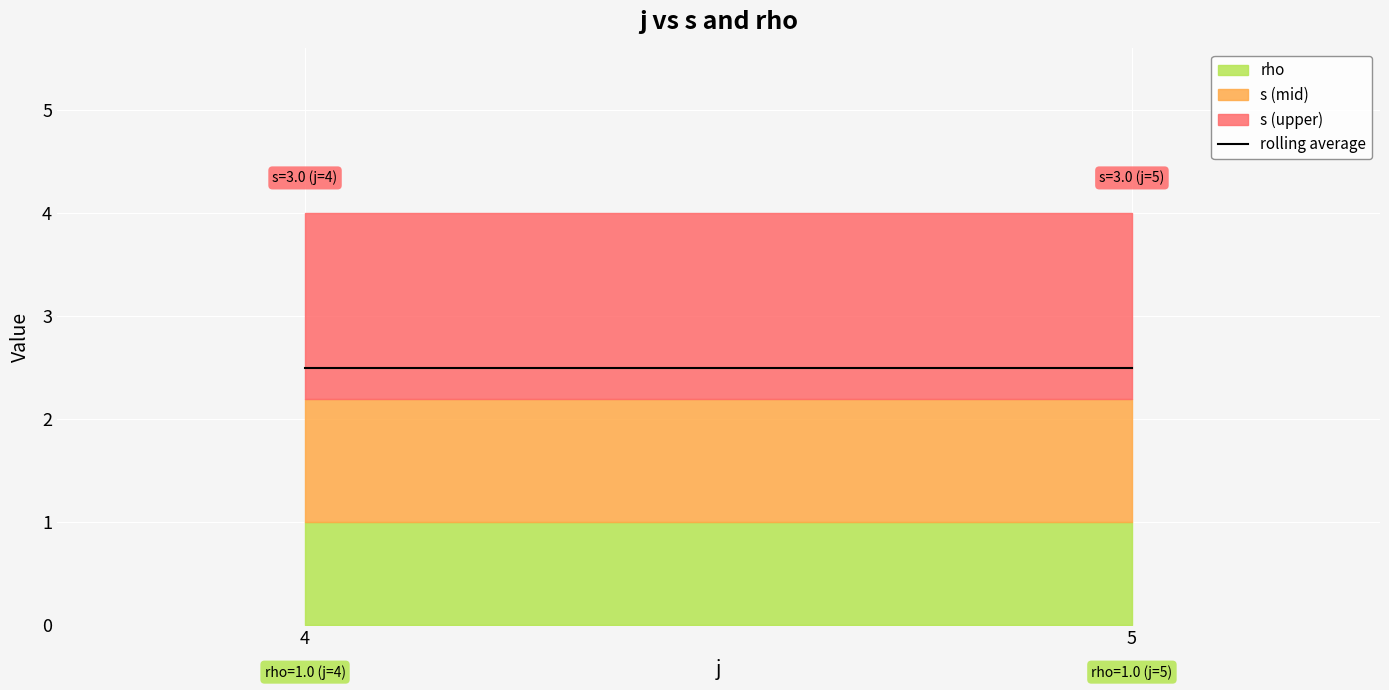

Which has a higher value, 5 or 4?

5